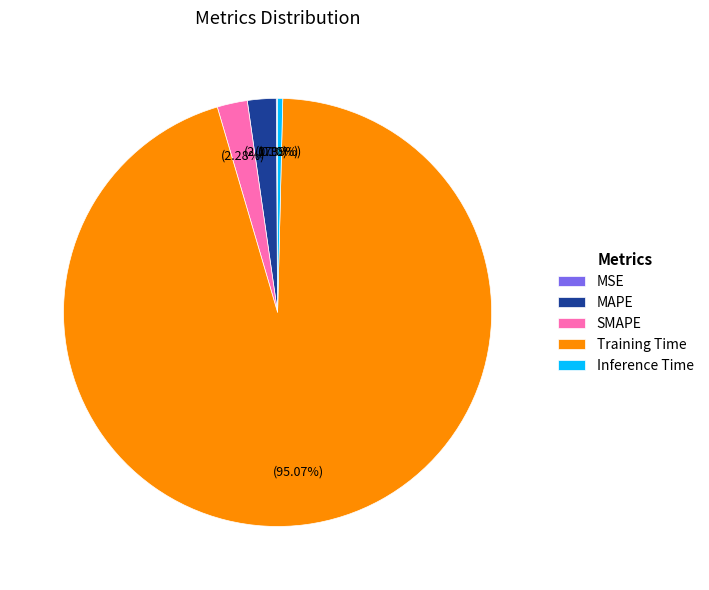

To the nearest percent, what is the average slice percentage?

20%